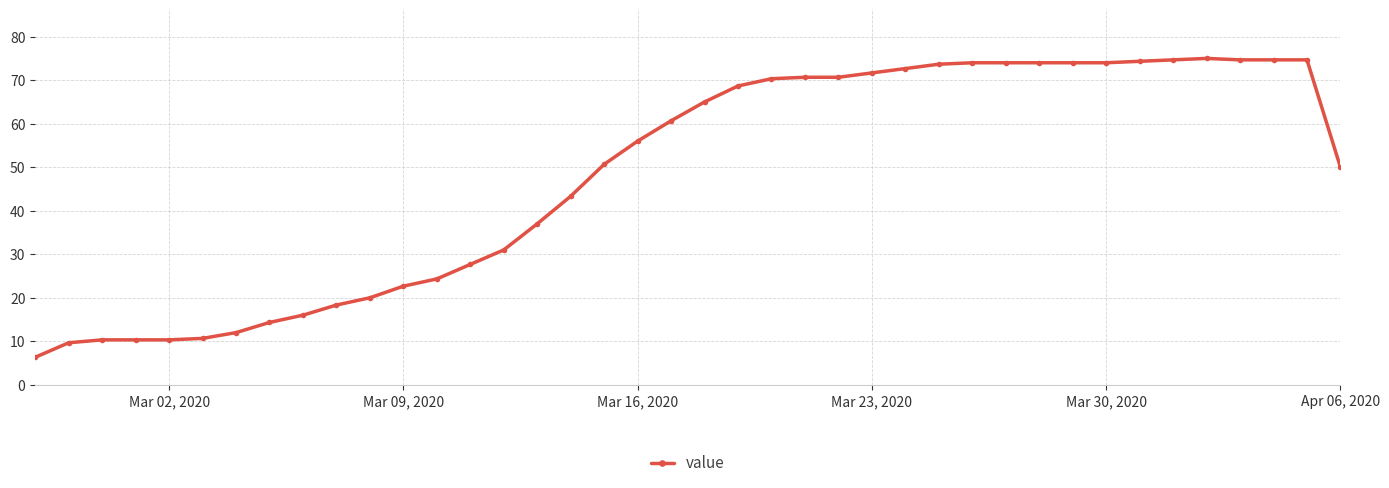

Is this an area chart (filled region under the line)?

No